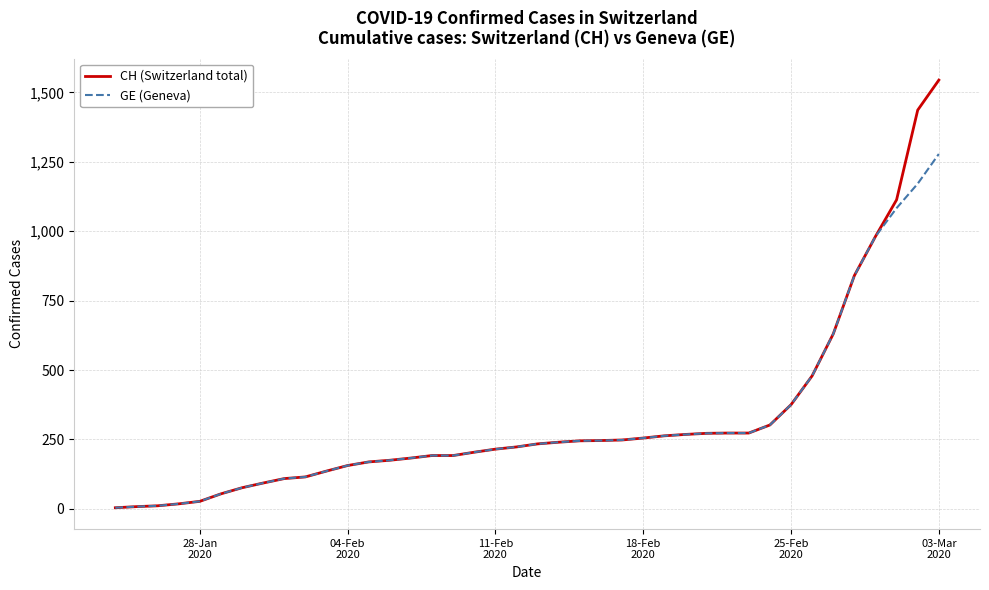

What is the maximum value shown in the chart?

1544